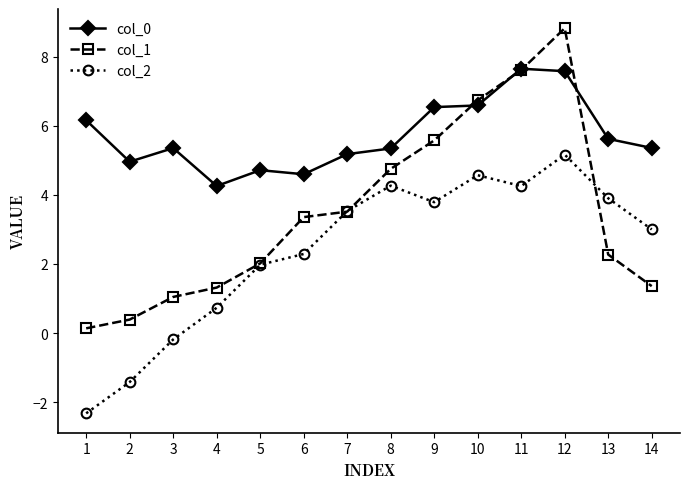

Which series changed the most between 2 and 13?

col_2